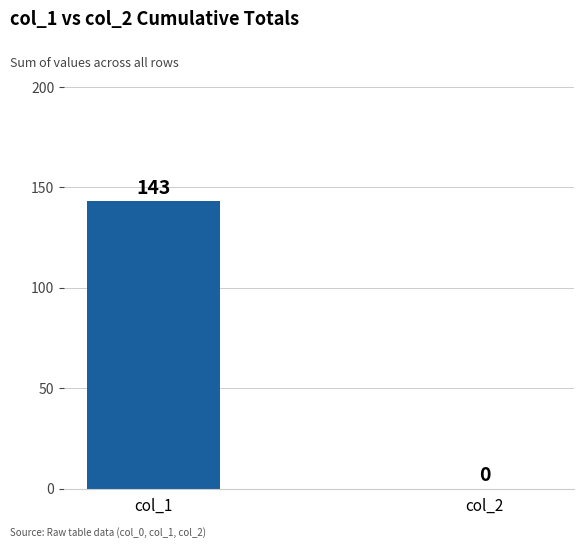

Reading left to right, what are all the values shown in this chart?

143	0